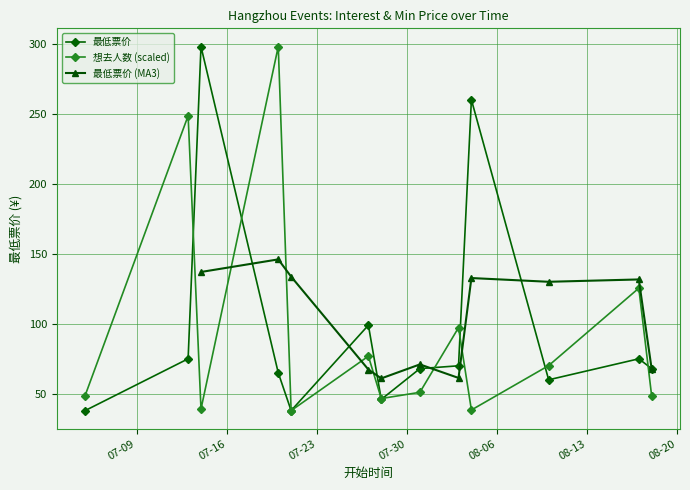

Which series changed the most between 2024-07-13 and 2024-07-27?

想去人数